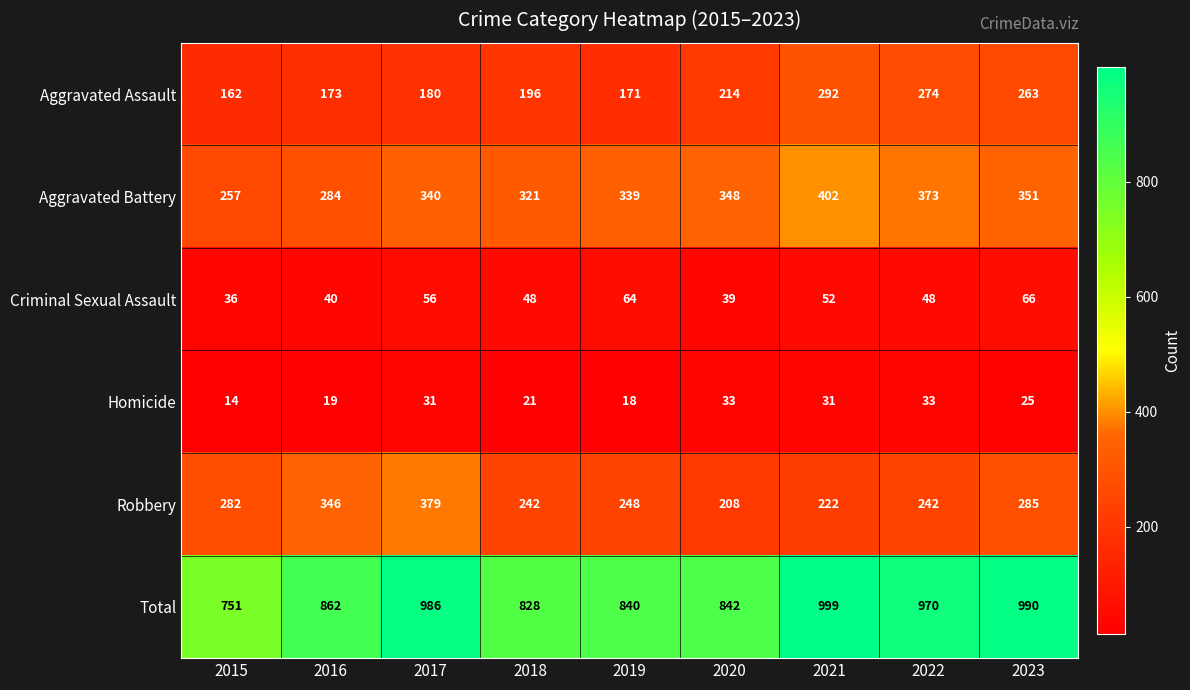

Where is Criminal Sexual Assault nearest to the value 51?

2021